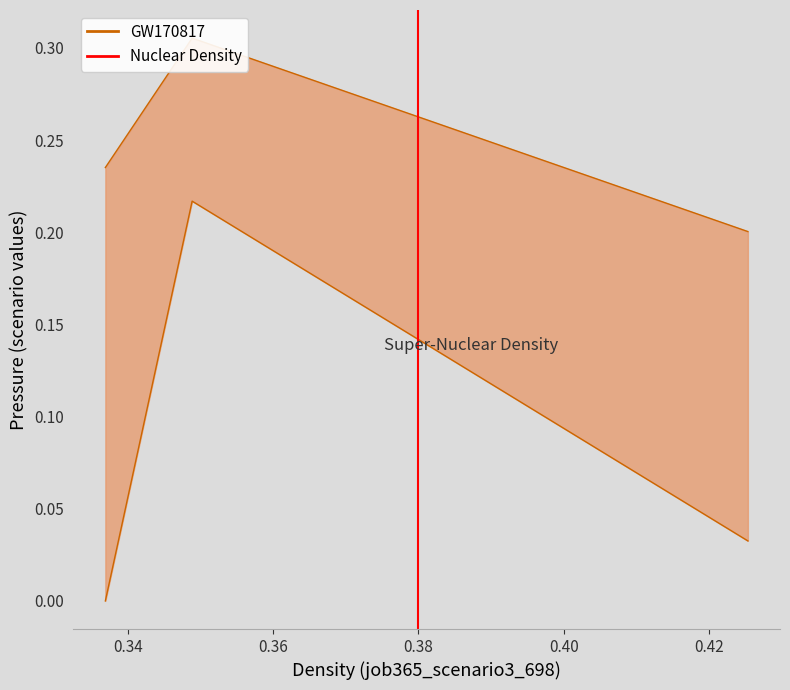

Between 0.34 and 0.32, which is larger?

0.34